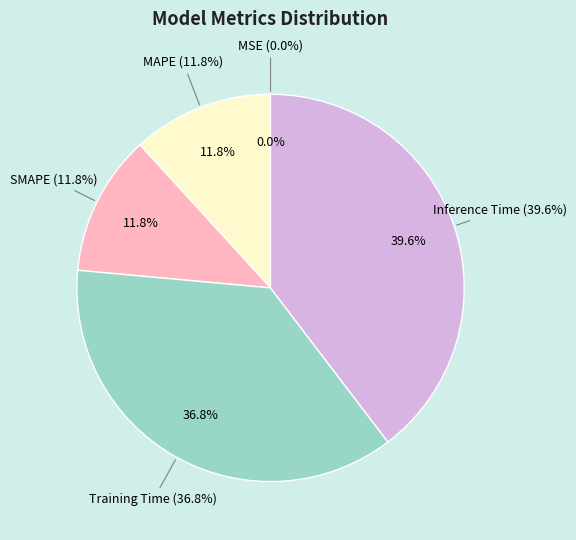

To the nearest percent, what is the combined percentage of MAPE and SMAPE?

24%